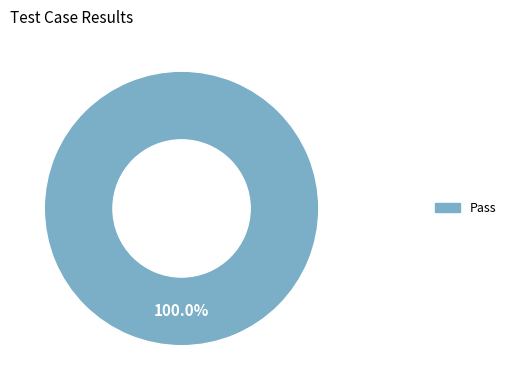

Which category accounts for the majority?

Pass